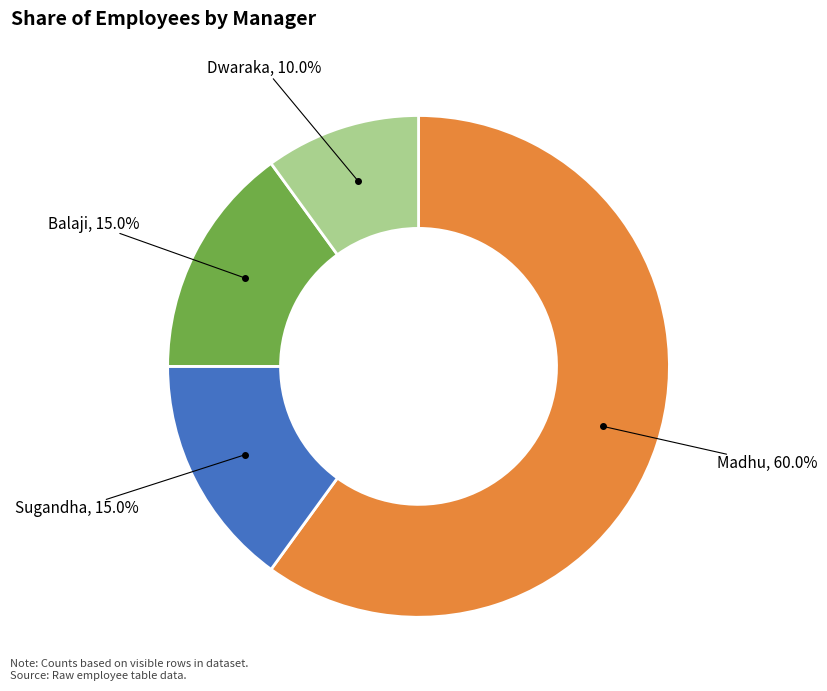

Is the sum of Dwaraka and Madhu greater than half?

Yes